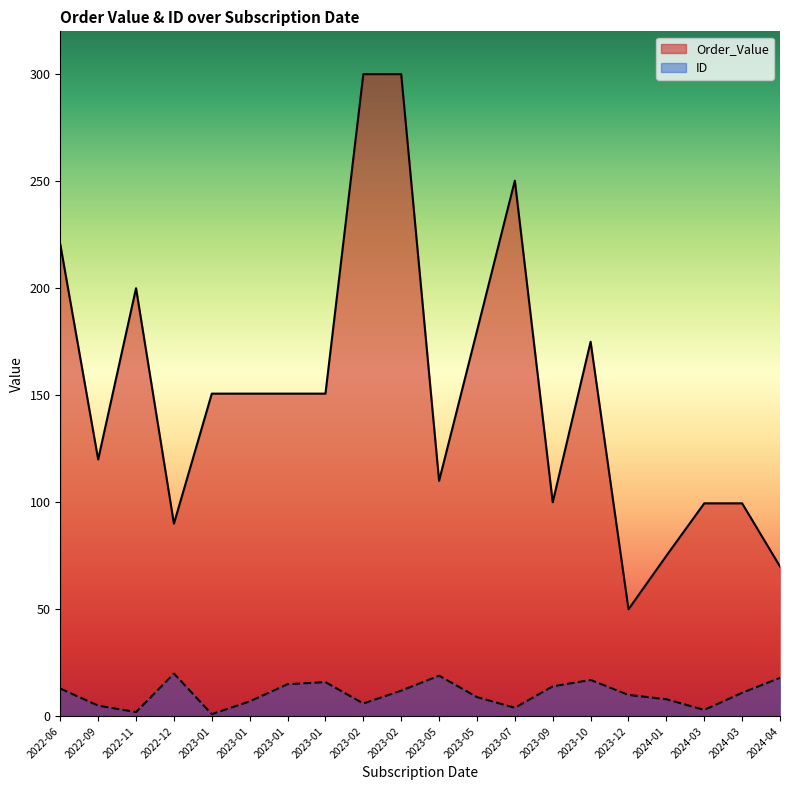

What is the difference between the maximum and second lowest values in the ID series?

18.0